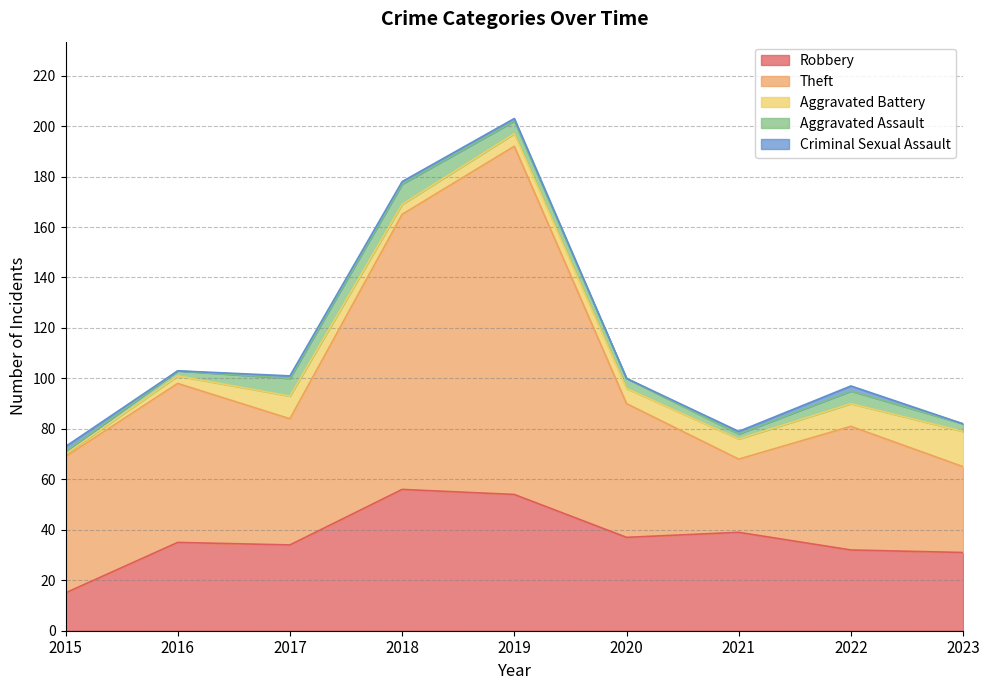

True or false: Robbery and Criminal Sexual Assault cross at least once.

False